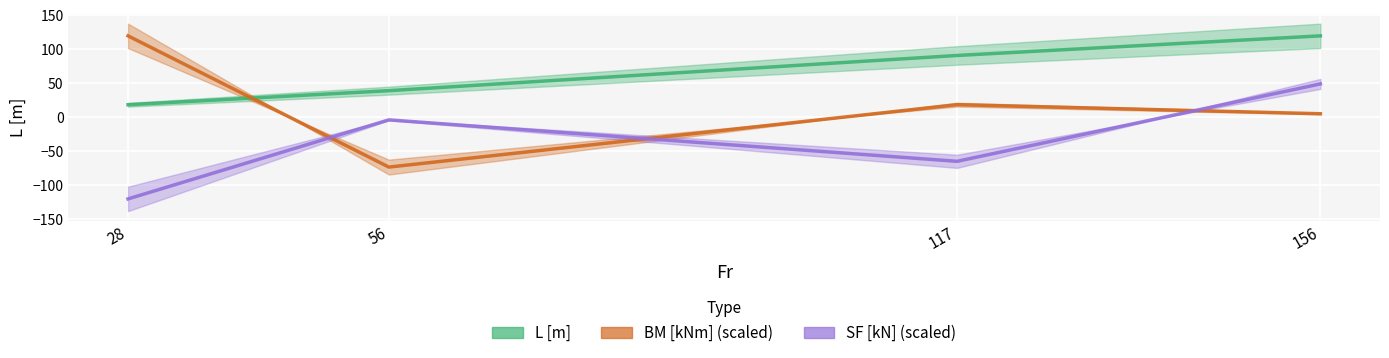

Between 117 and 156, which series saw the biggest shift?

SF [kN]